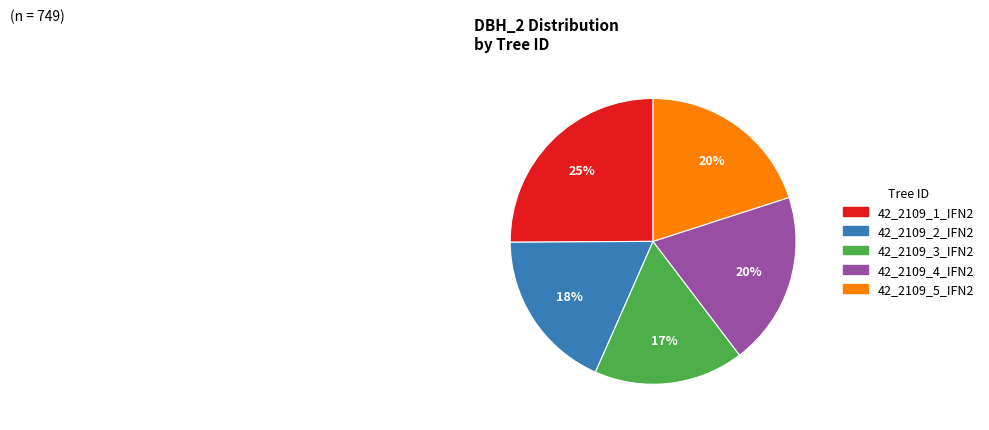

Do 42_2109_3_IFN2 and 42_2109_1_IFN2 together represent more than half of the pie?

No